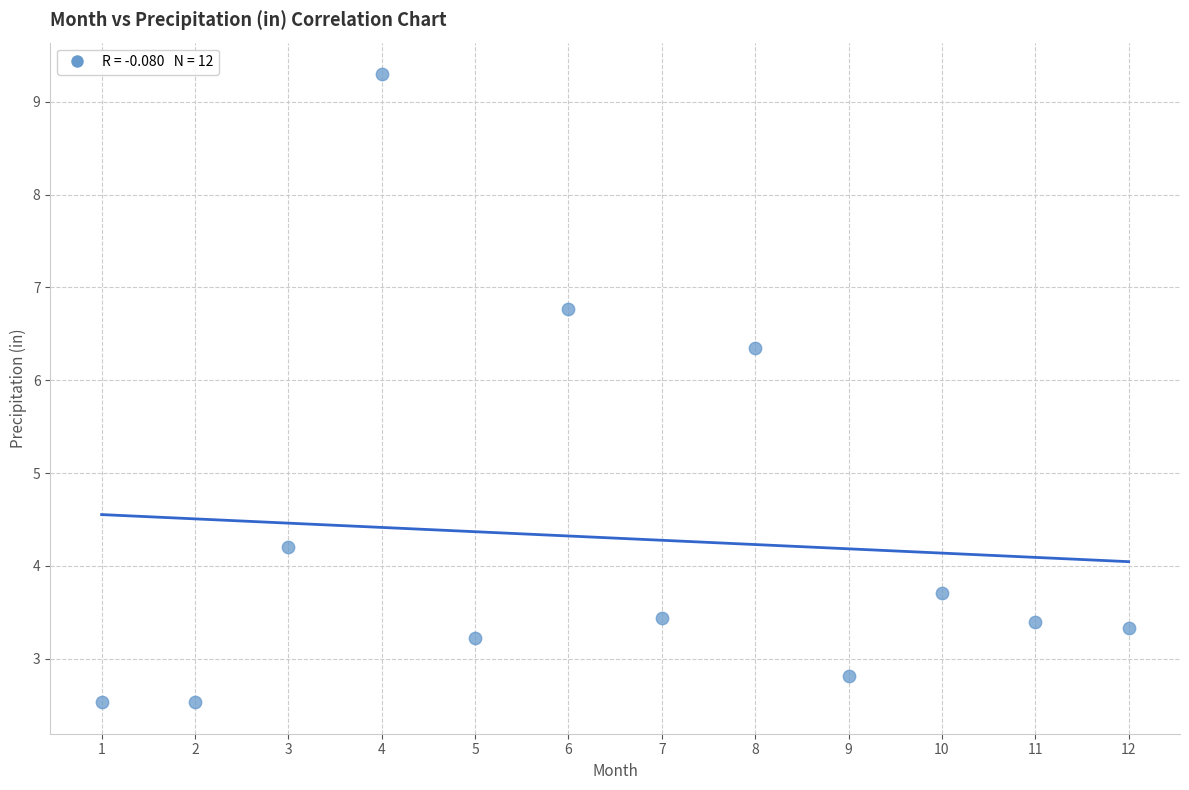

What is the range of X values (max minus min)?

11.0